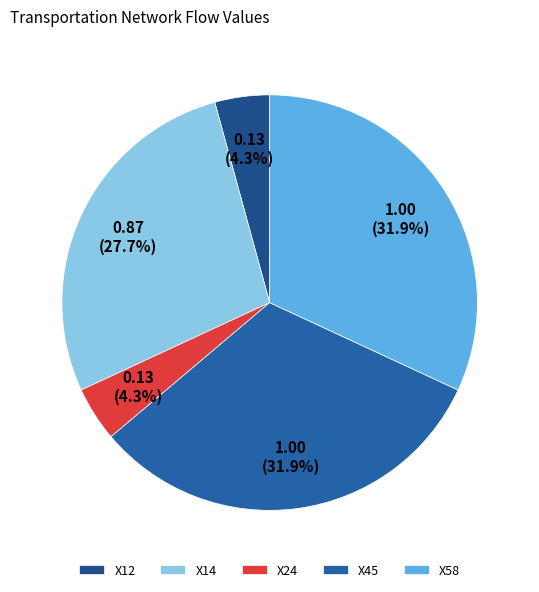

What percentage do X45 and X12 together represent?

36.2%